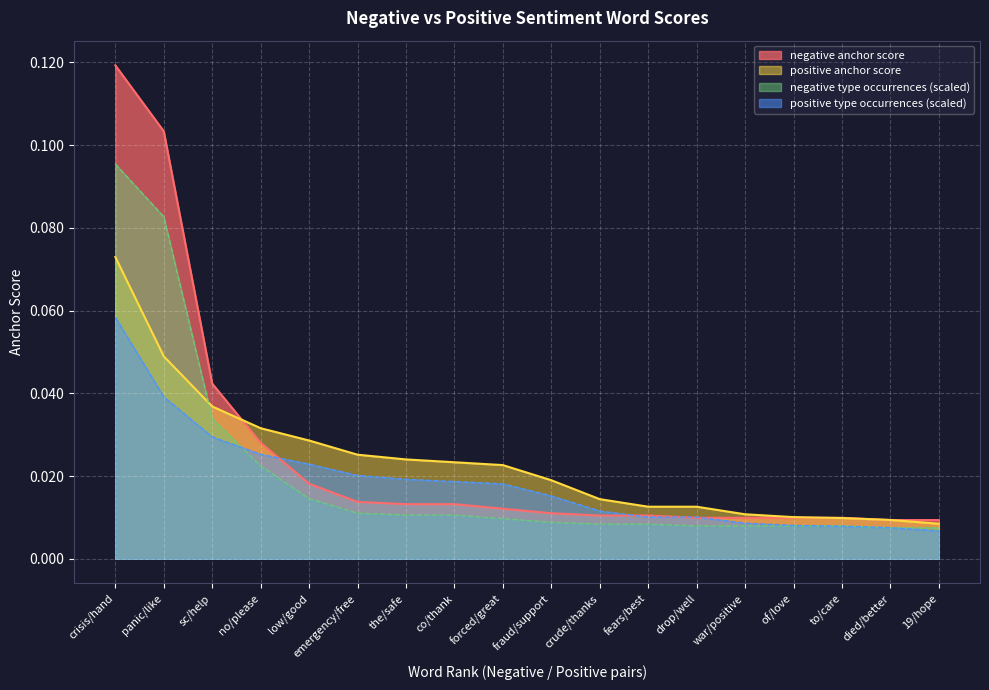

True or false: positive anchor score and positive type occurrences intersect in this chart.

False